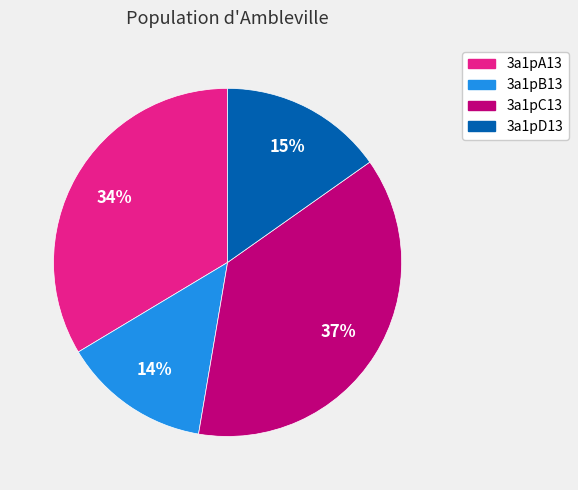

How many segments does this pie chart have?

4